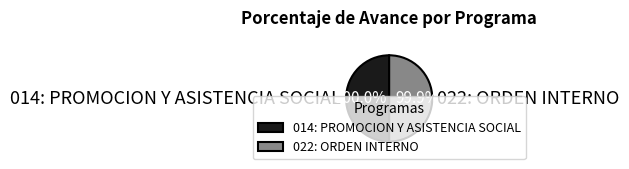

Is it true that 014: PROMOCION Y ASISTENCIA SOCIAL is 36% of the pie?

False